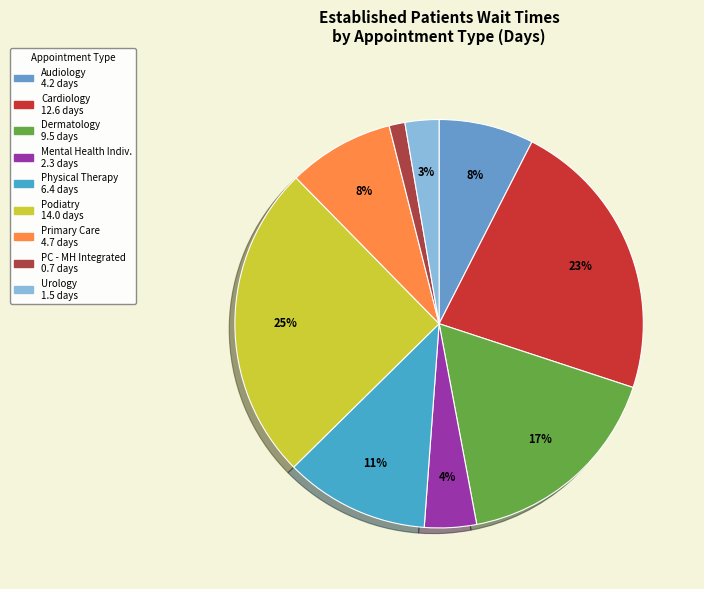

To the nearest percent, what is the difference between the largest and smallest slice percentages?

24%